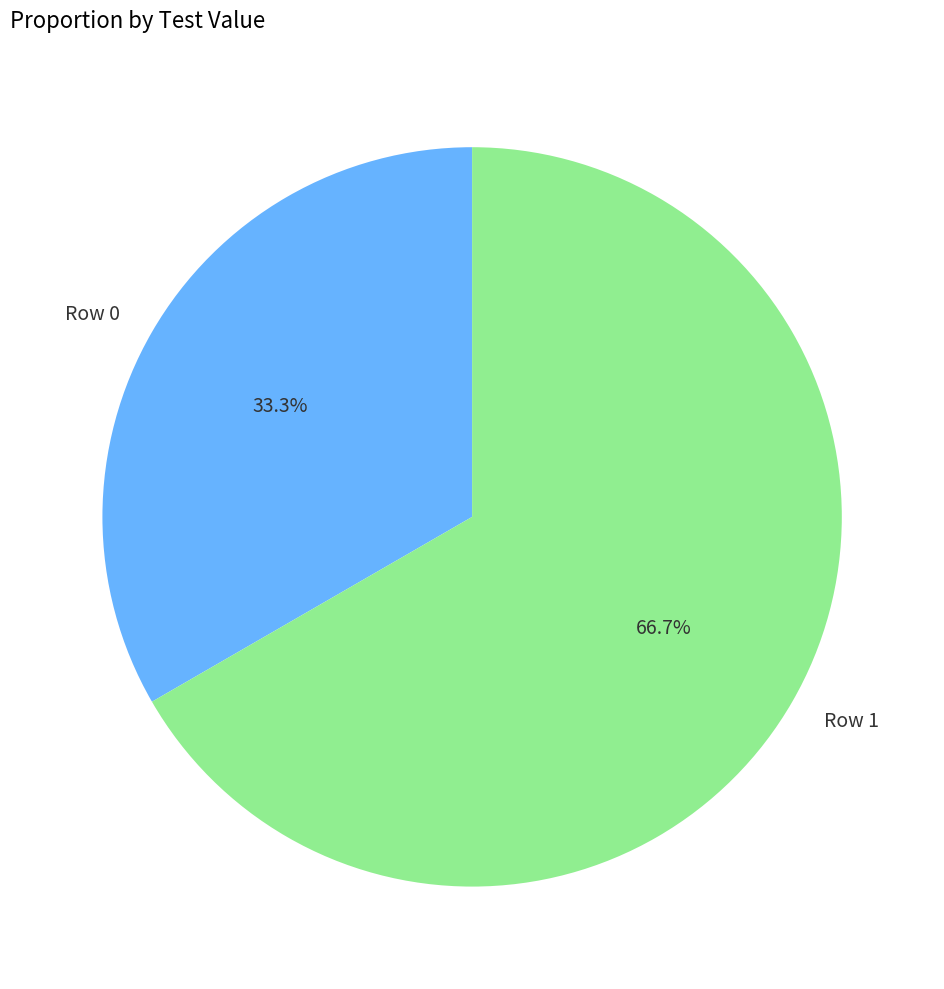

To the nearest percent, what percentage of the pie is Row 0?

33%